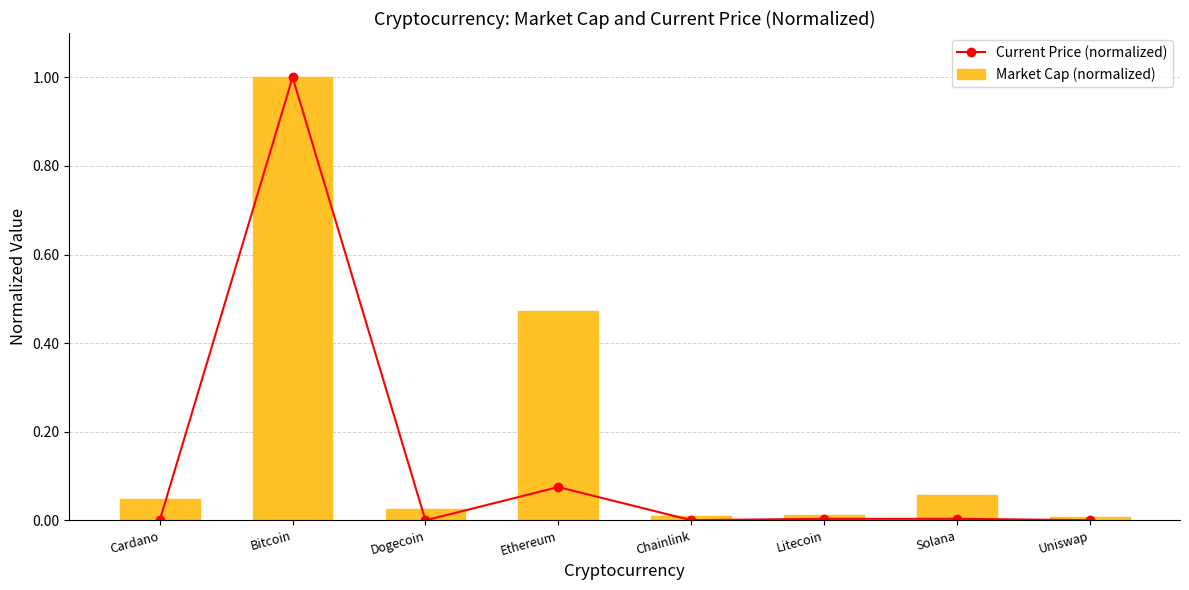

Is the value of Current Price (normalized) at Uniswap greater than the value of Market Cap (normalized) at Solana?

No